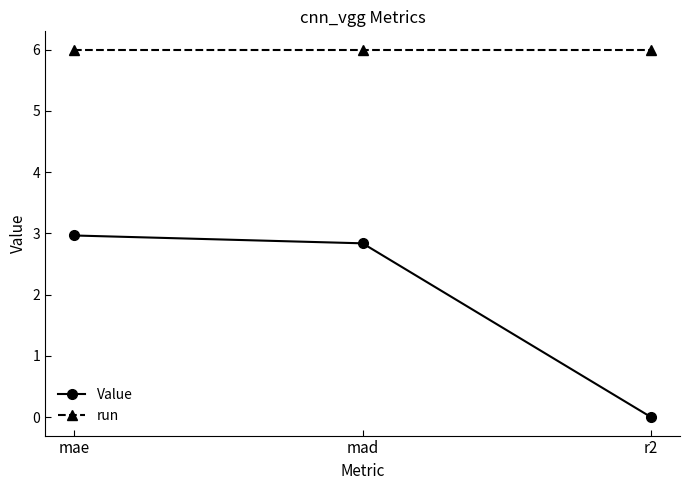

Rank the series at mad from highest to lowest value.

run, Value